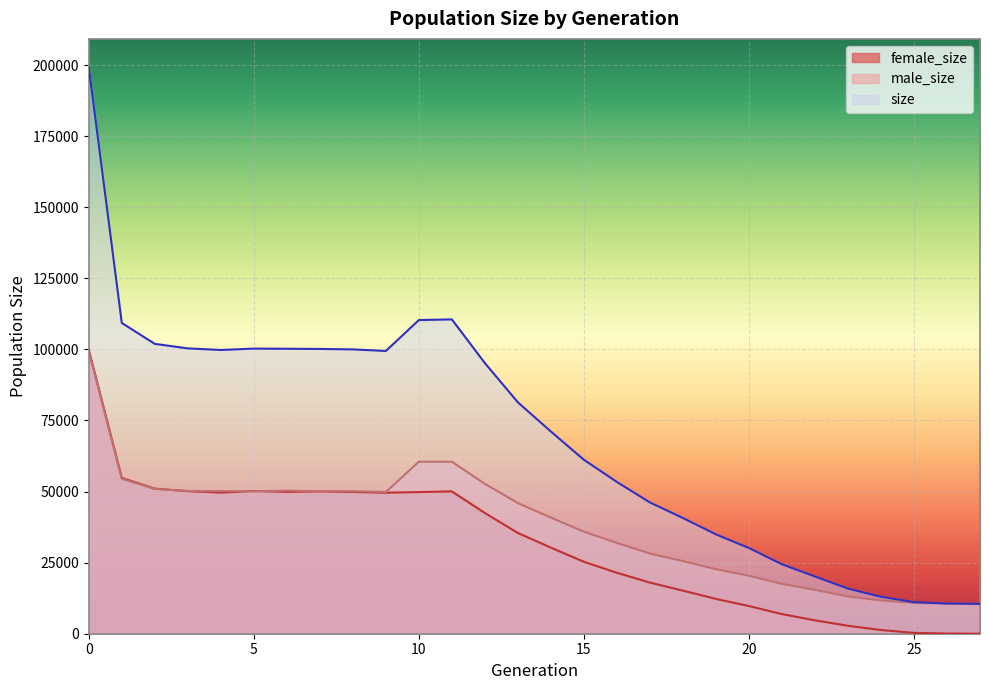

Rank the series at 27 from highest to lowest value.

size, male_size, female_size